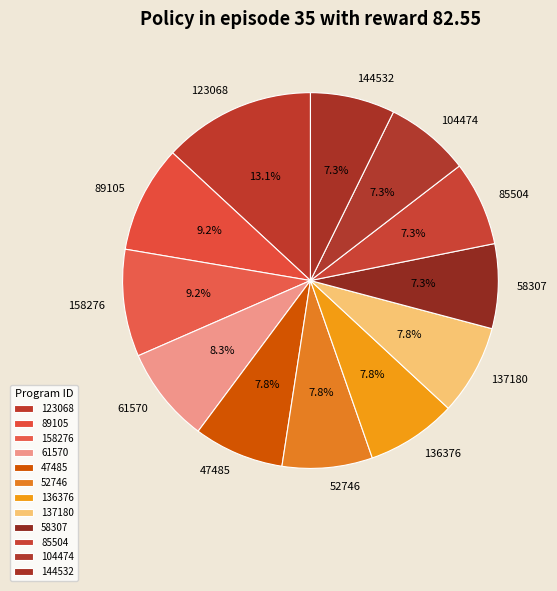

Rank the categories by value from lowest to highest.

58307, 85504, 104474, 144532, 47485, 52746, 136376, 137180, 61570, 89105, 158276, 123068